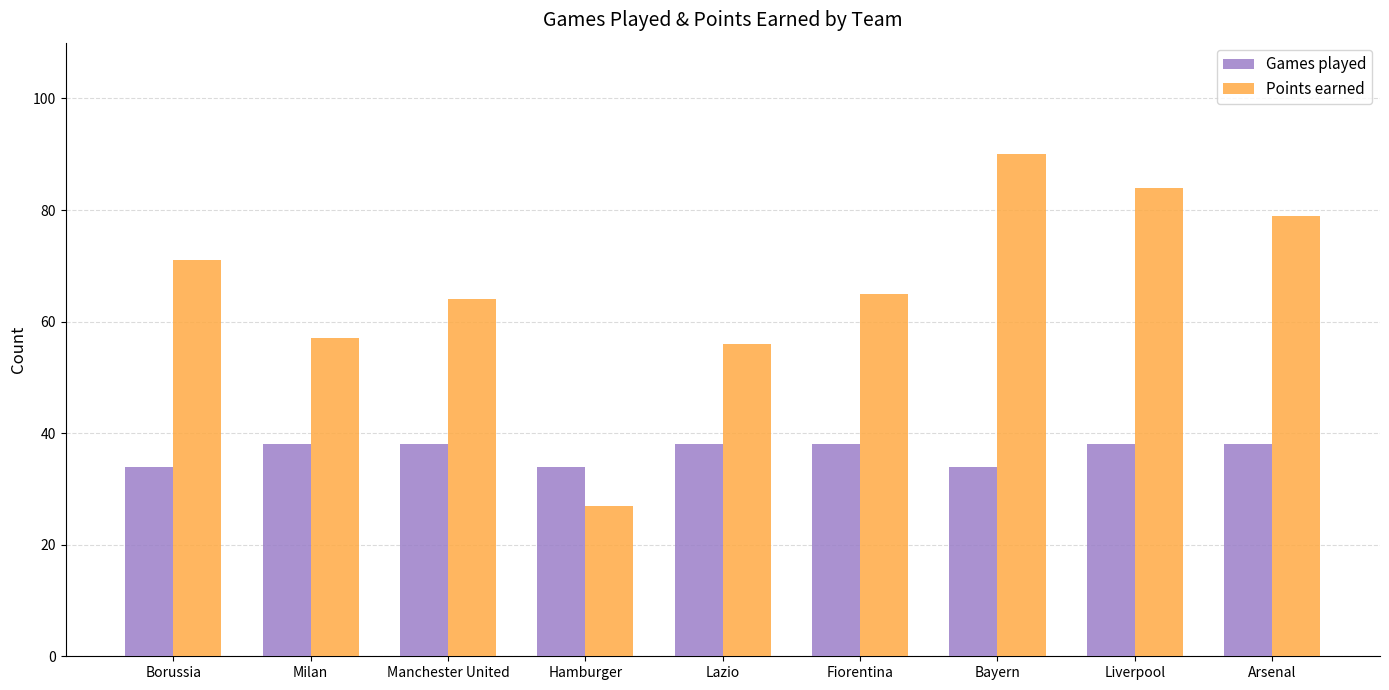

What is the label of the 1st bar from the right?

Arsenal